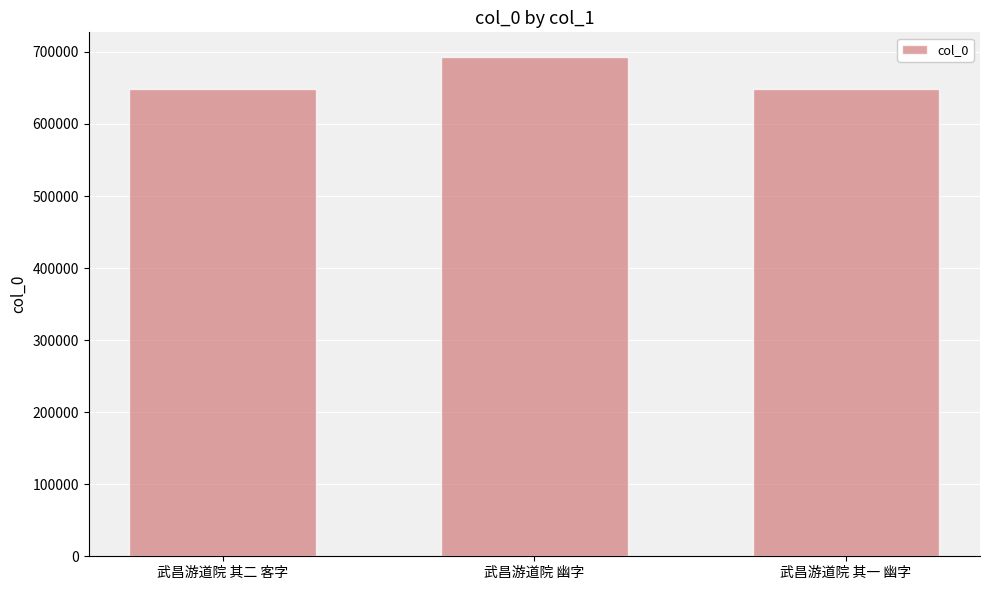

Is it true that the value at 武昌游道院 其二 客字 is 366406?

False